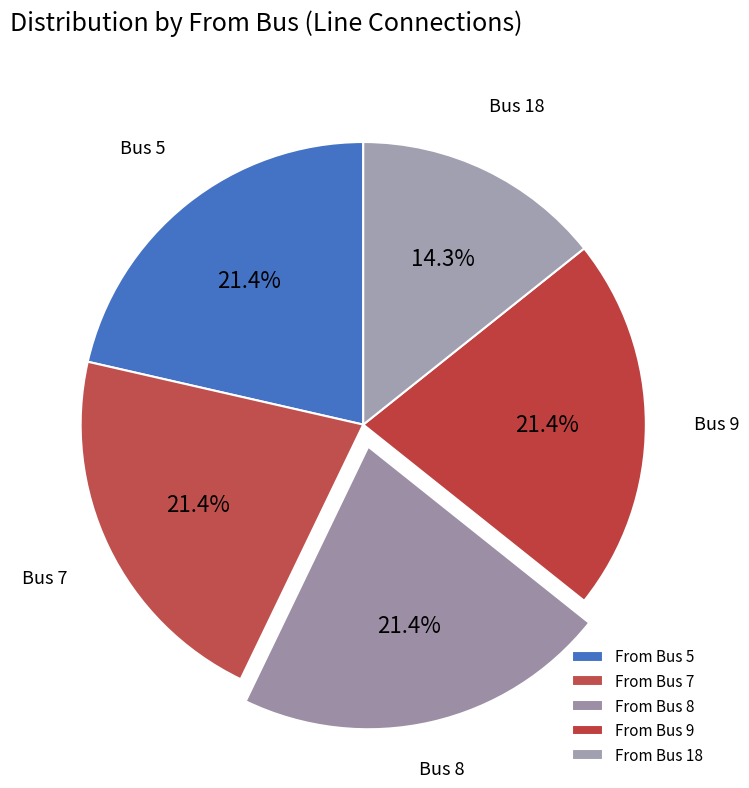

How many segments does this pie chart have?

5